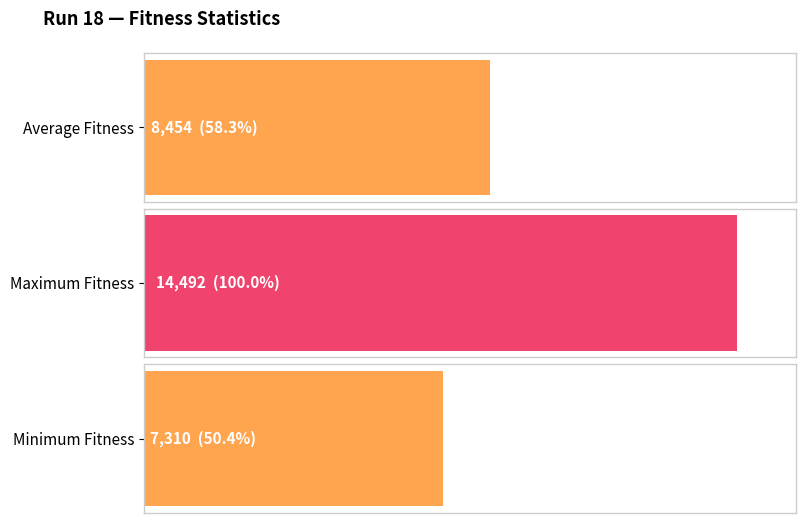

What is the maximum value shown in the chart?

14492